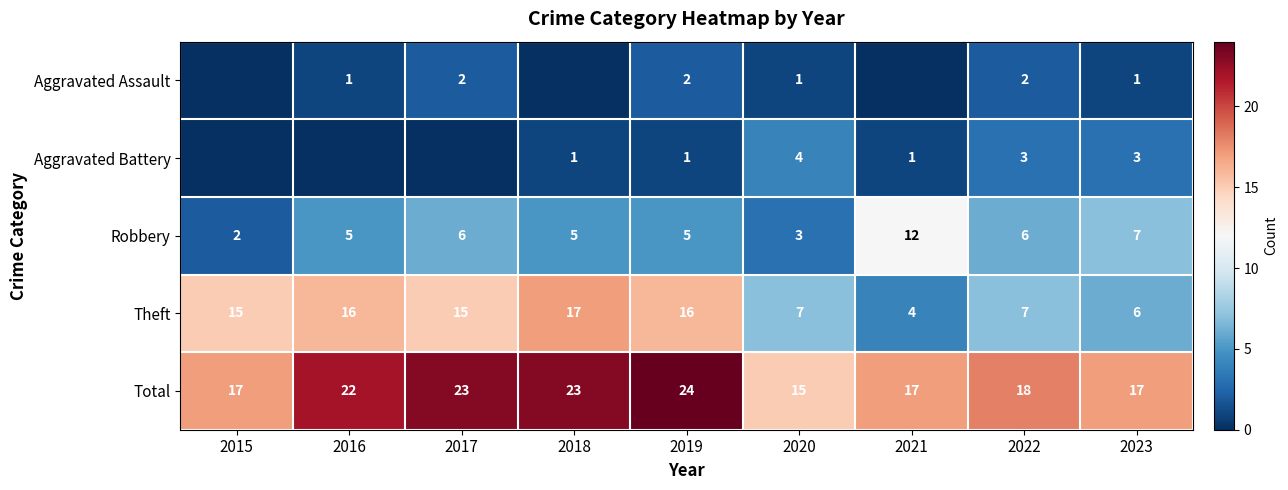

The Total series shows 22 at 2016. True or false?

True